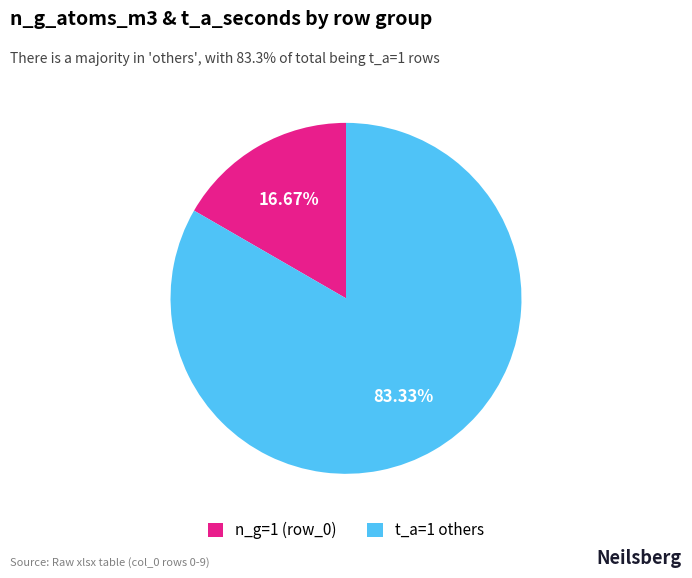

Rank the categories by value from lowest to highest.

n_g=1 (row_0), t_a=1 others